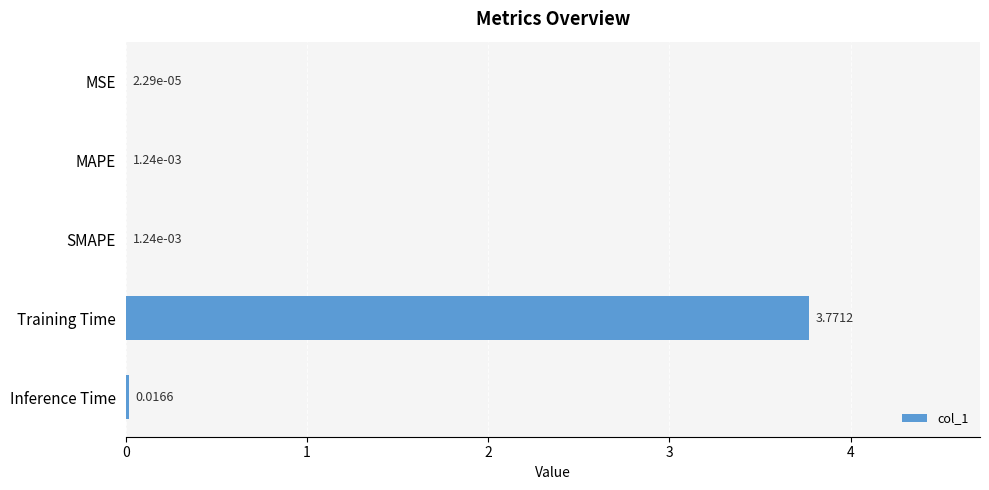

At which category does the chart reach its peak across all series?

Training Time